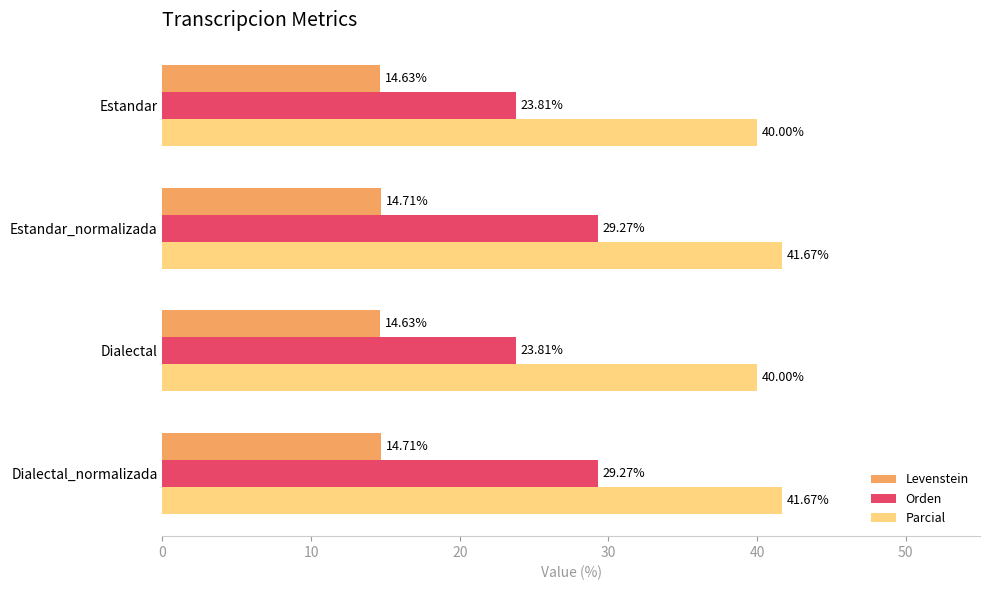

What is the difference between the maximum and second lowest values in the Parcial series?

1.7